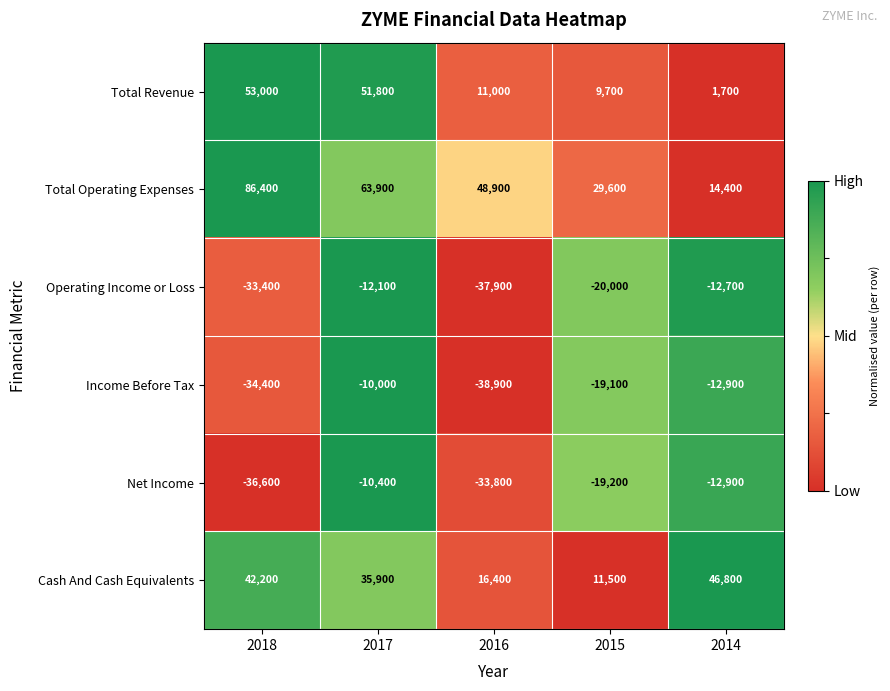

At which label does Total Revenue reach its peak?

2018